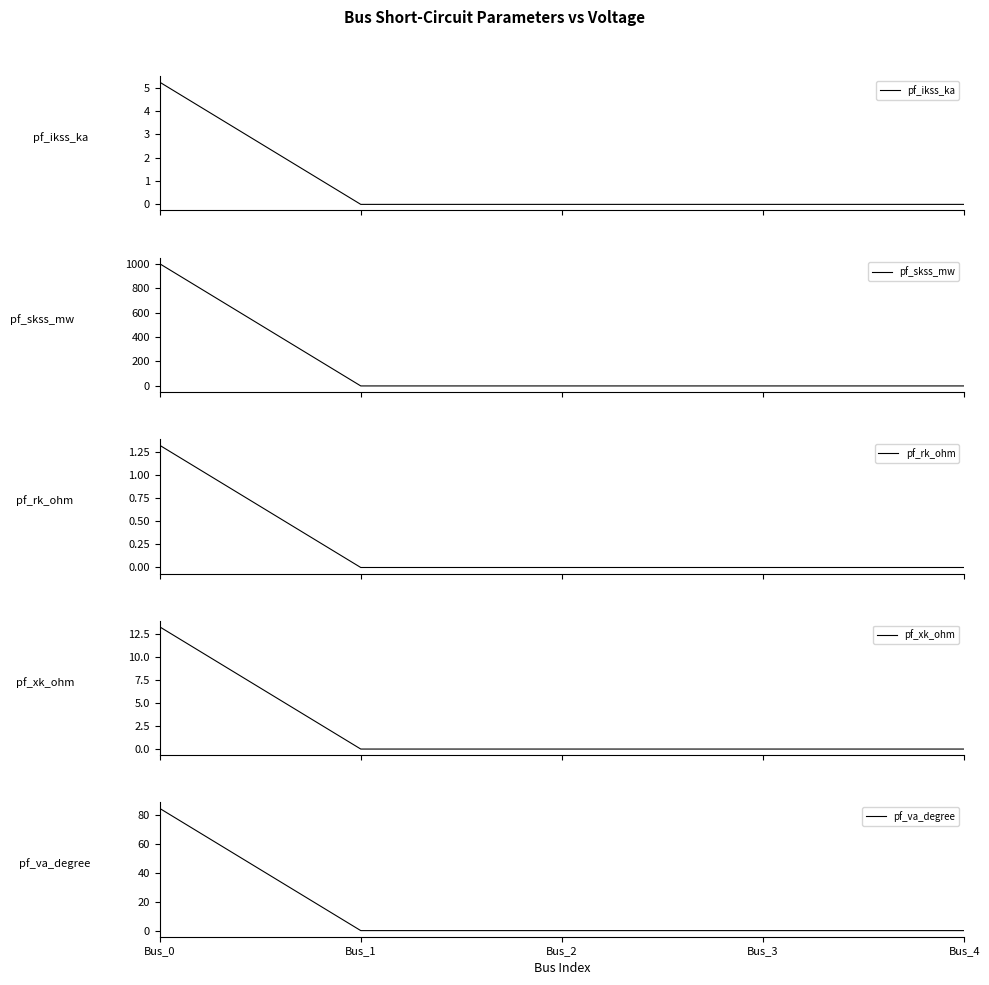

Which series changed the most between Bus_1 and Bus_4?

pf_ikss_ka